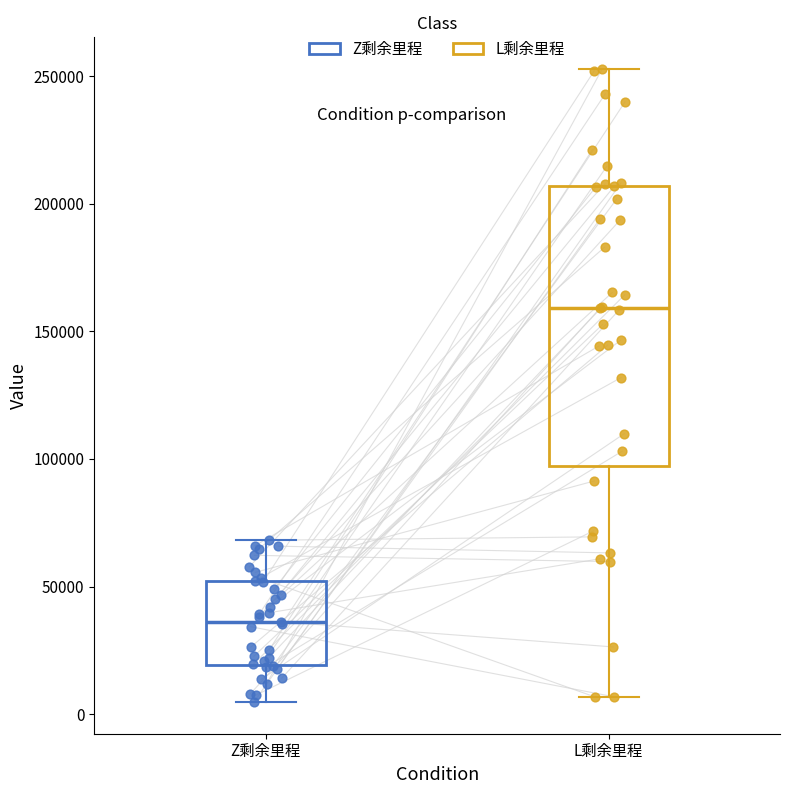

Comparing the boxes themselves (not the whiskers), which one is the tallest?

L剩余里程